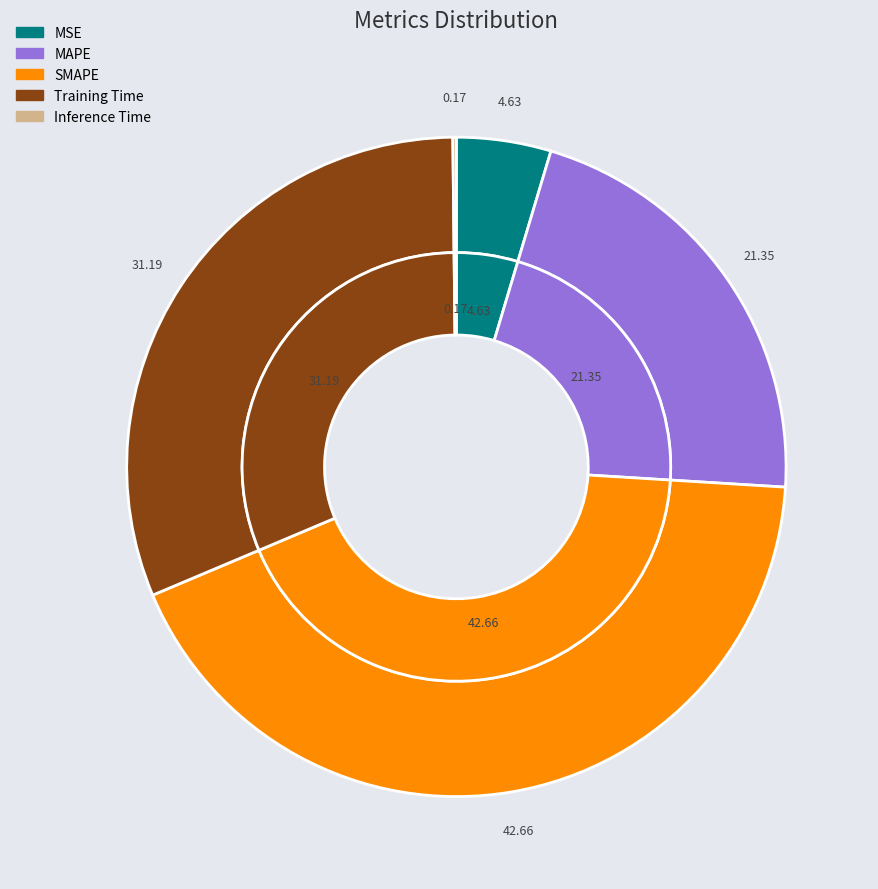

How many slices are in this pie chart?

5